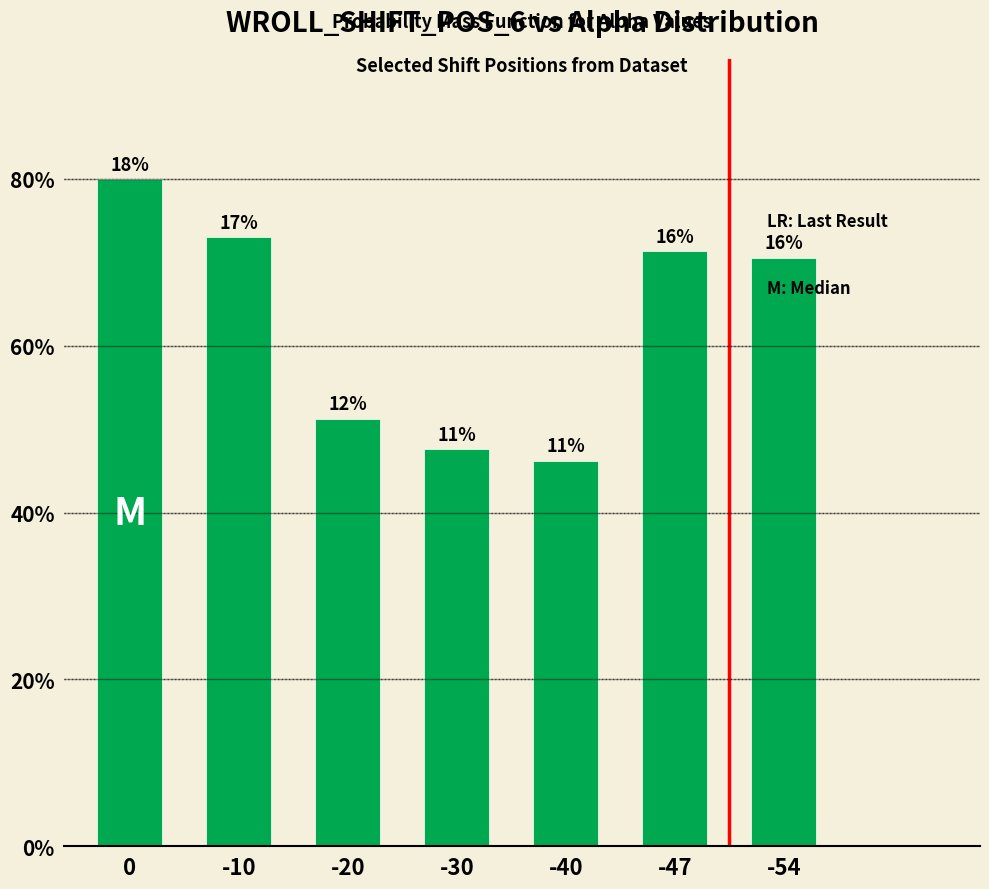

List the labels in order of value, smallest first.

-40, -30, -20, -54, -47, -10, 0